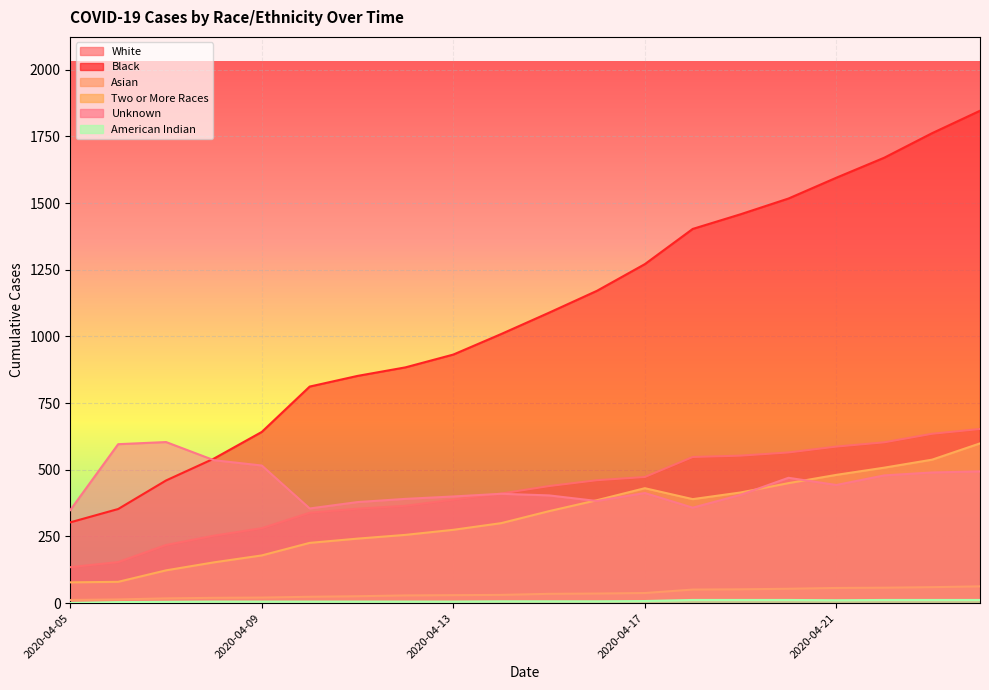

What is the sum of all American Indian values?

158